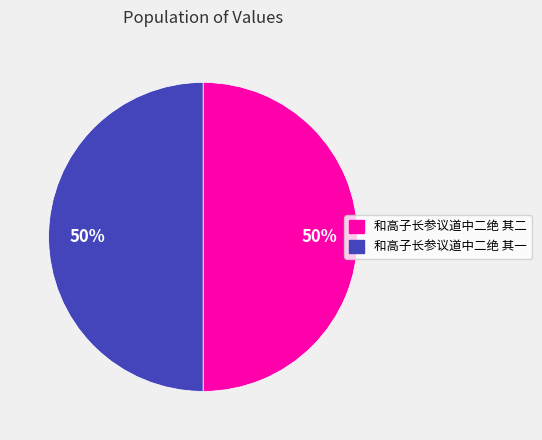

Combined, do 和高子长参议道中二绝 其二 and 和高子长参议道中二绝 其一 account for over 50%?

Yes